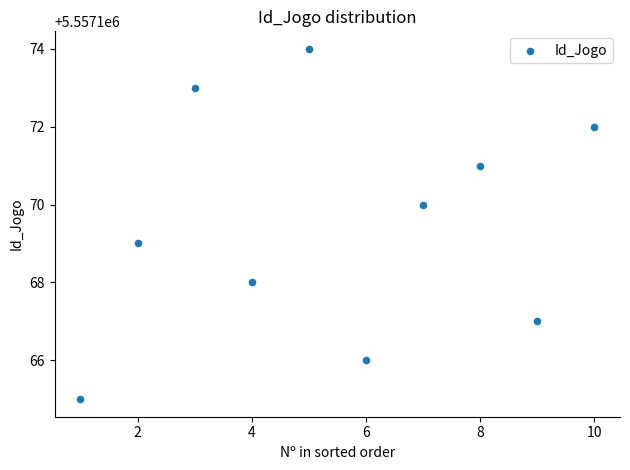

What is the average X value?

6